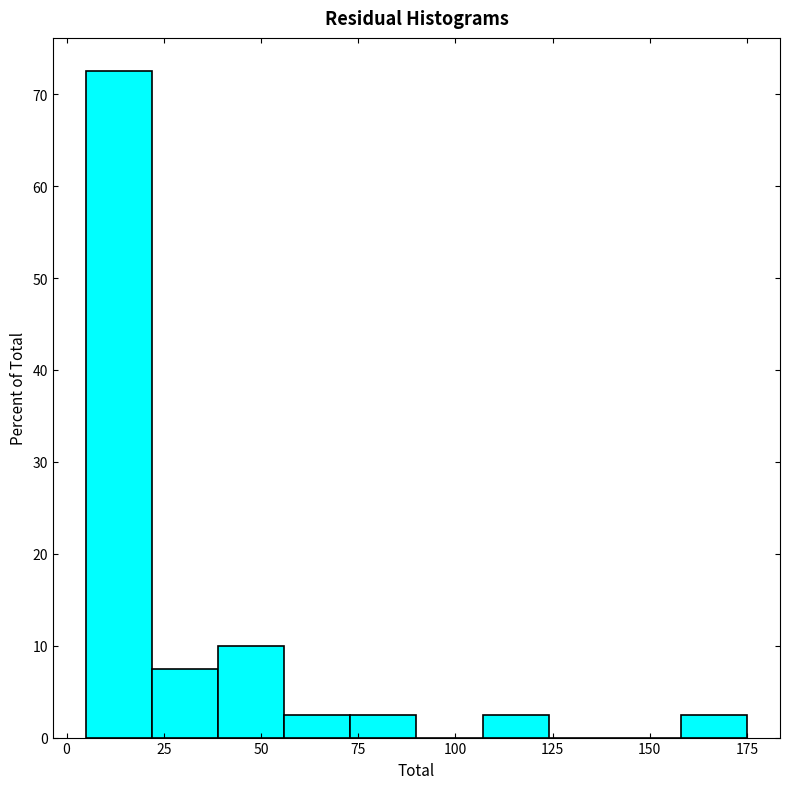

Read against the x-axis, roughly where is the centre of the tallest bar?

15